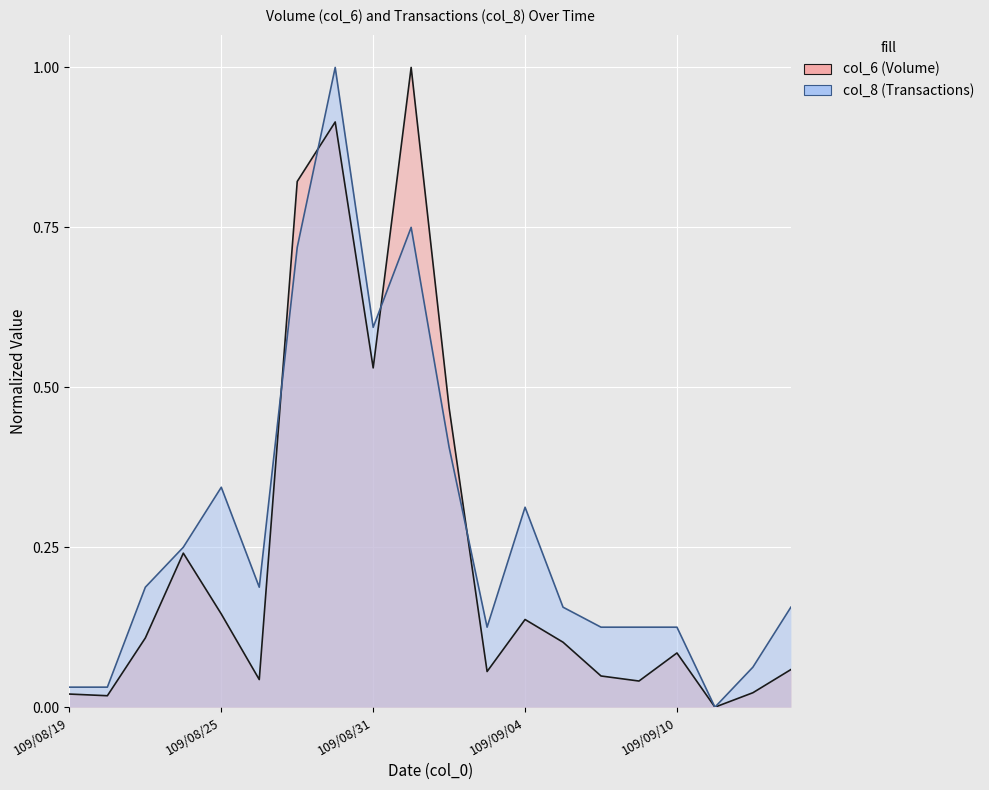

What is the total value across all series at 109/08/31?

1.1